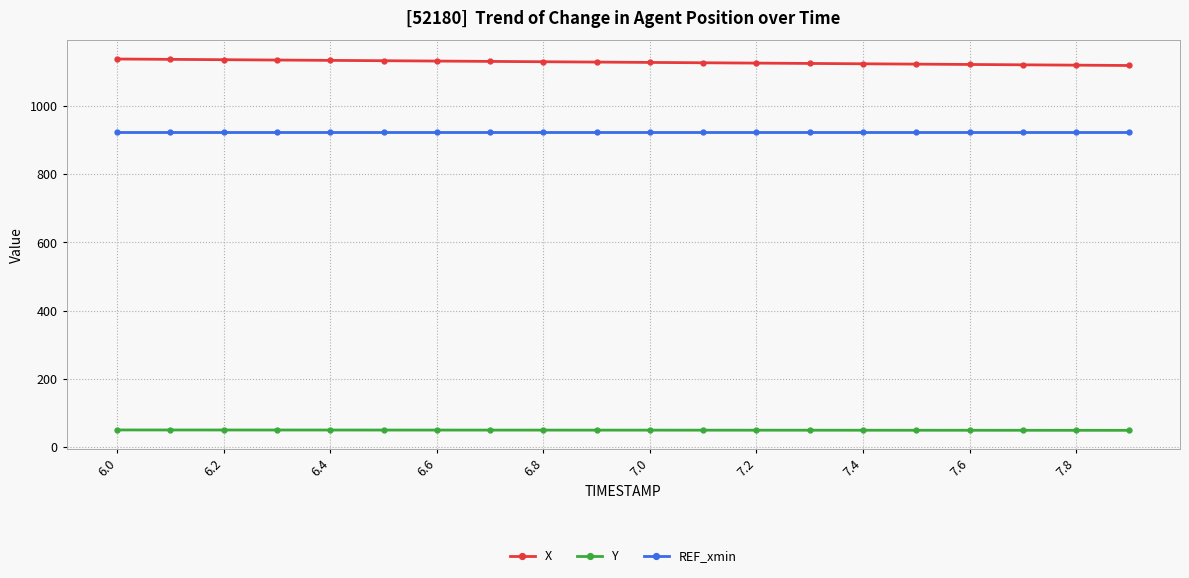

Rank the series by their maximum value, from highest to lowest.

X, REF_xmin, Y